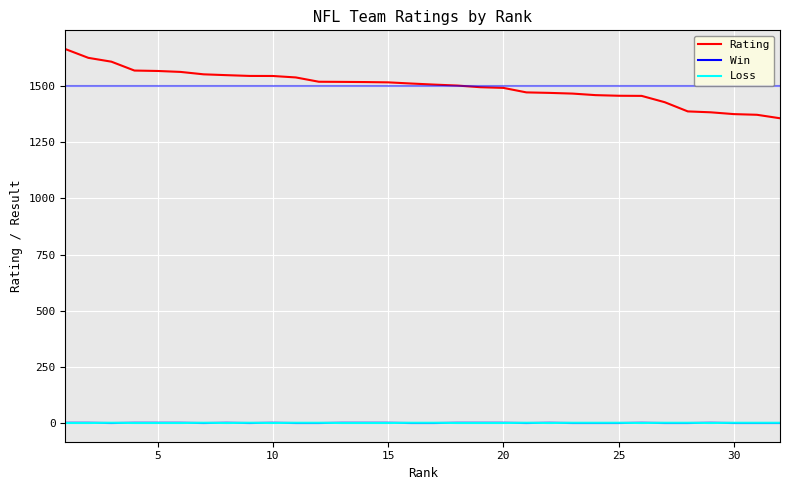

Which series has the largest total across all categories?

Rating